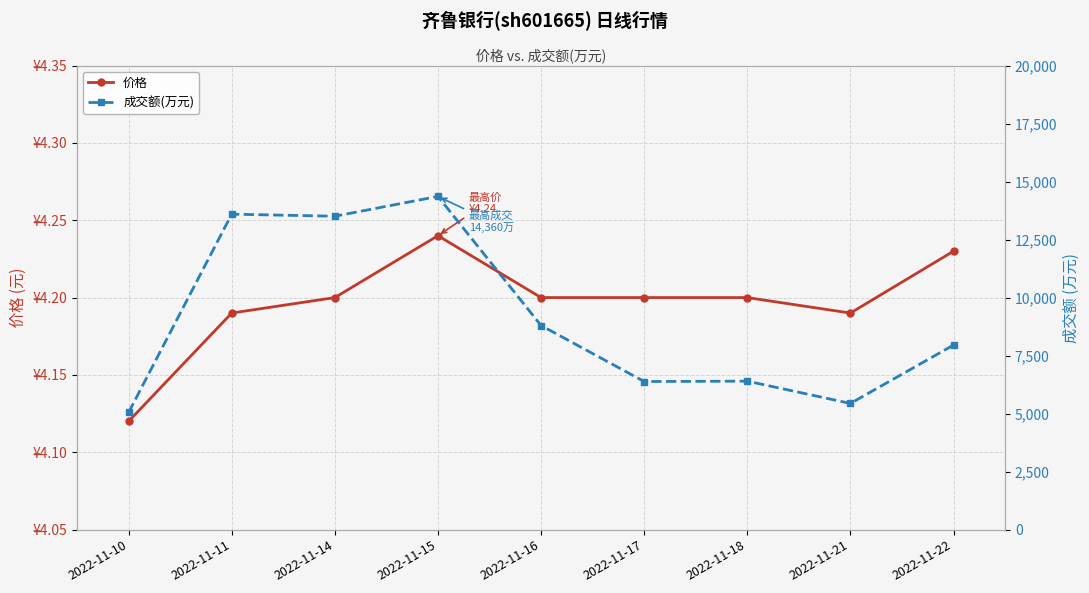

At which category is the sum across all series the highest?

2022-11-15